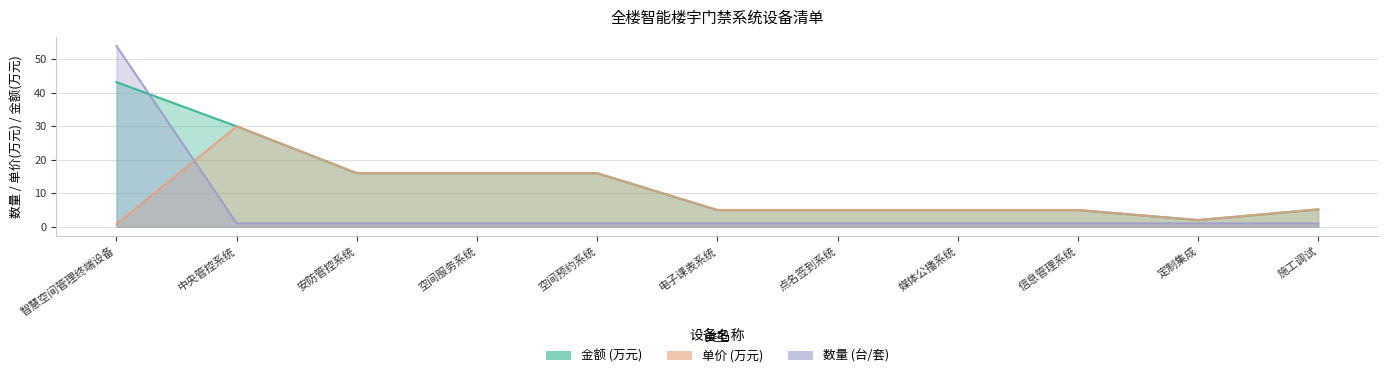

Reading right to left, list all the values displayed in this chart.

金额: 5.2	2.0	5.0	5.0	5.0	5.0	16.0	16.0	16.0	30.0	43.2
单价: 5.2	2.0	5.0	5.0	5.0	5.0	16.0	16.0	16.0	30.0	0.8
数量: 1.0	1.0	1.0	1.0	1.0	1.0	1.0	1.0	1.0	1.0	54.0